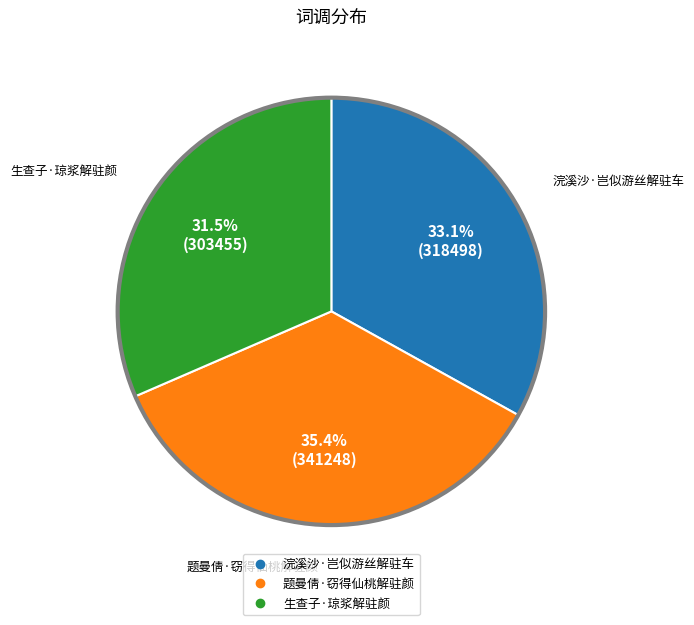

How many slices are in this pie chart?

3